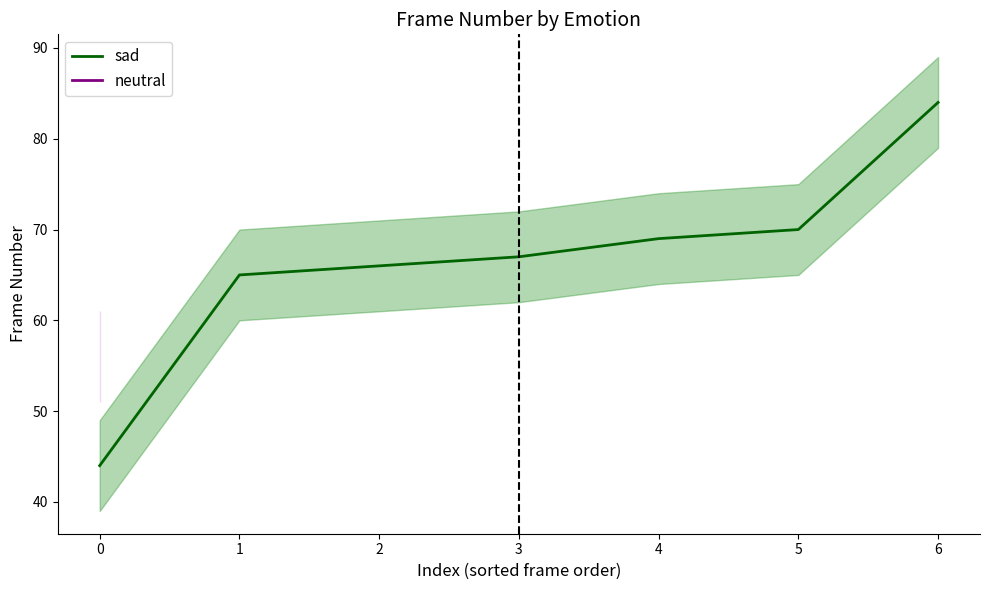

The value of sad at 0 is 70. True or false?

False